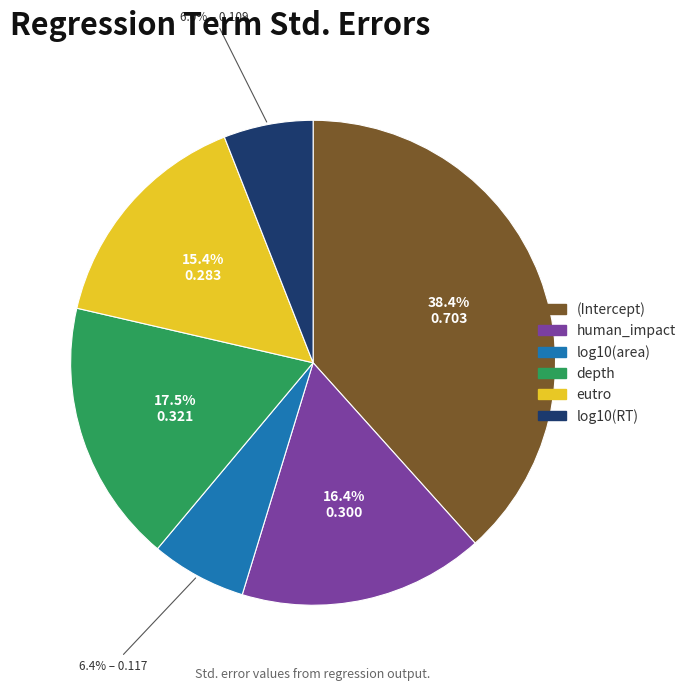

Count the number of slices in the pie.

6